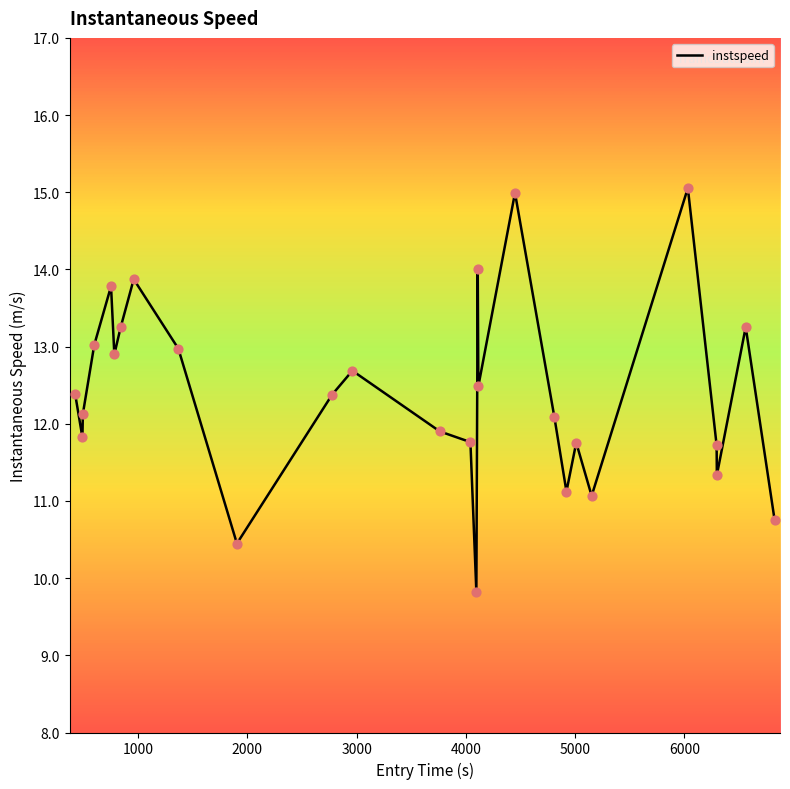

What is the maximum value shown in the chart?

15.1